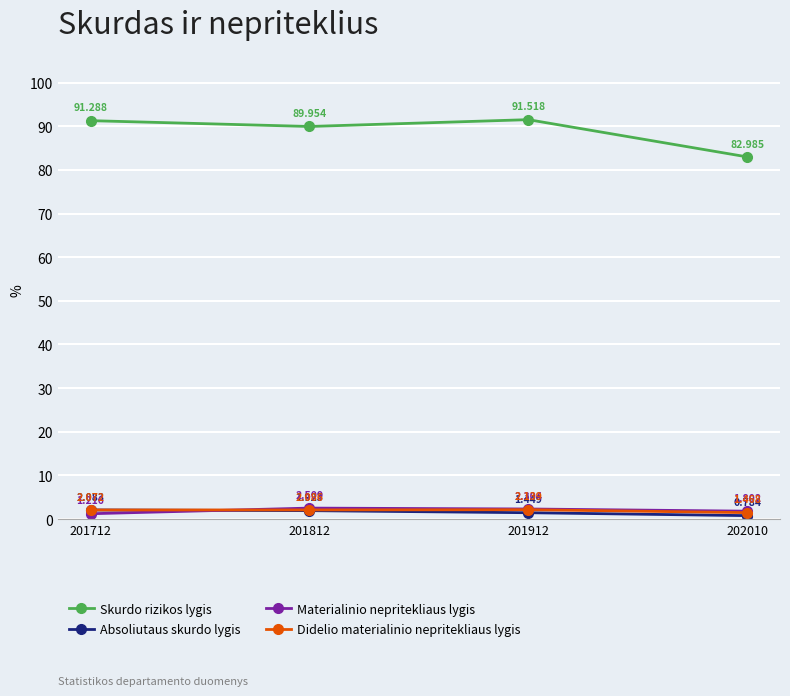

True or false: Absoliutaus skurdo lygis and Skurdo rizikos lygis cross at least once.

False